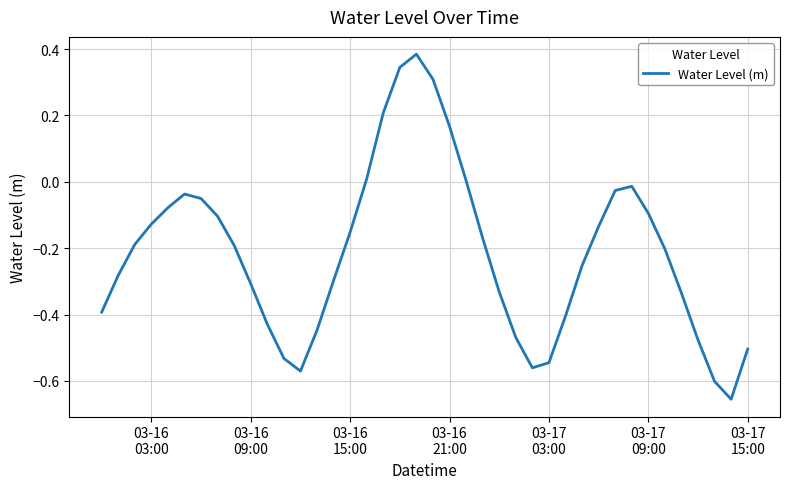

What is the difference between the maximum and minimum values?

1.0